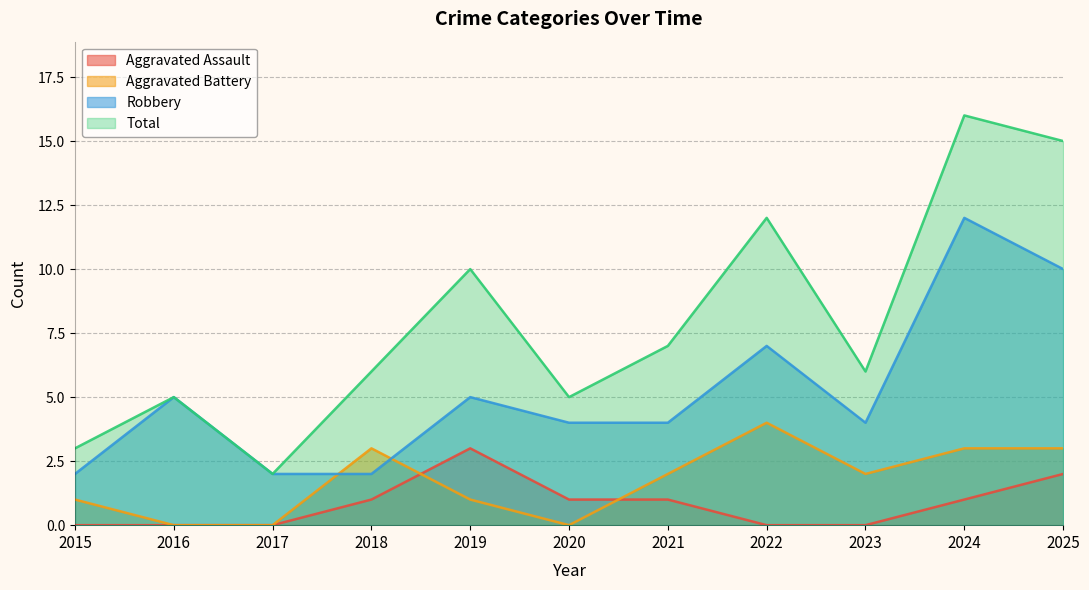

Is it true that Aggravated Battery equals 2 at 2023?

True